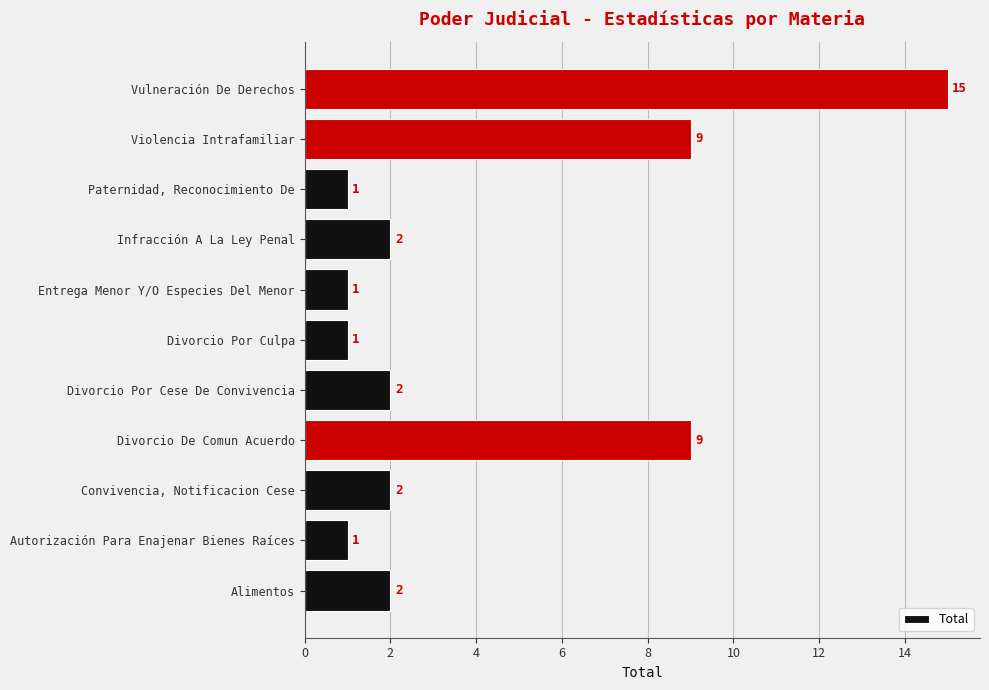

Which label corresponds to the largest value in the chart?

Vulneración De Derechos